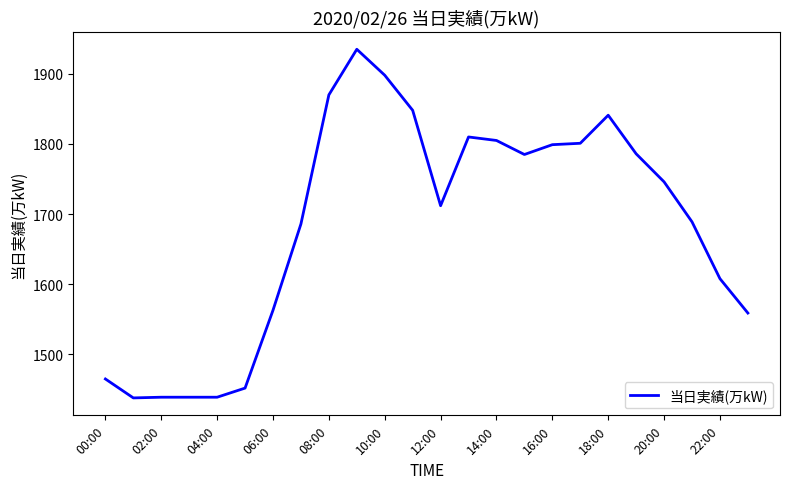

Is this an area chart (filled region under the line)?

No